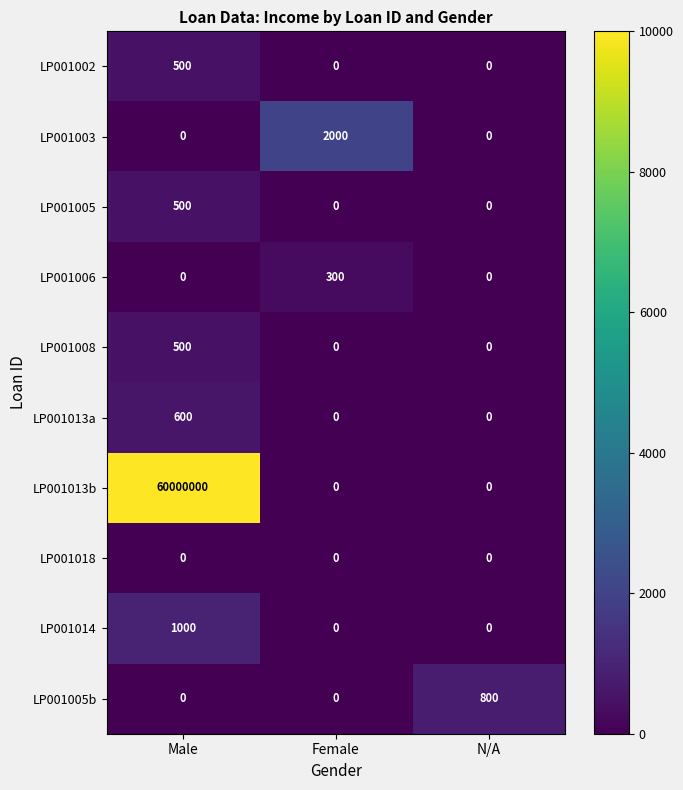

What is the greatest value displayed?

60000000